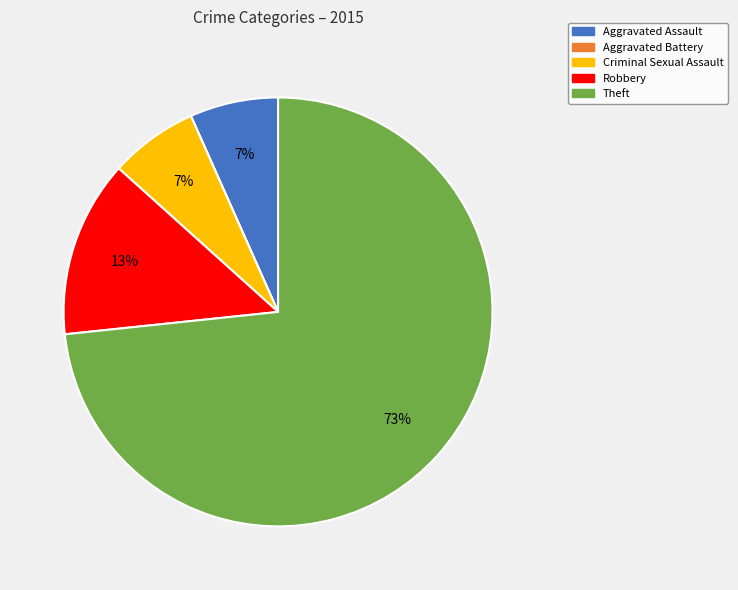

To the nearest percent, what is the average slice percentage?

20%